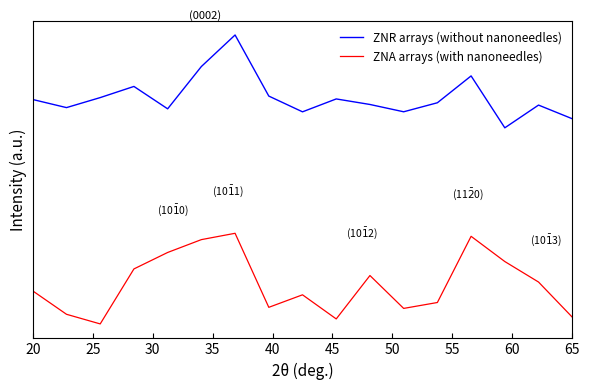

Which series has the largest total across all categories?

ZNR arrays (without nanoneedles)